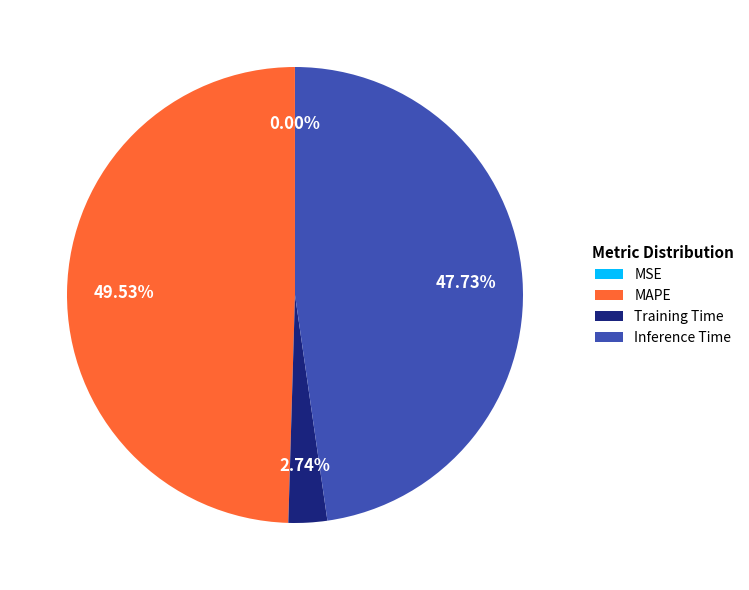

Which slice is the largest?

MAPE